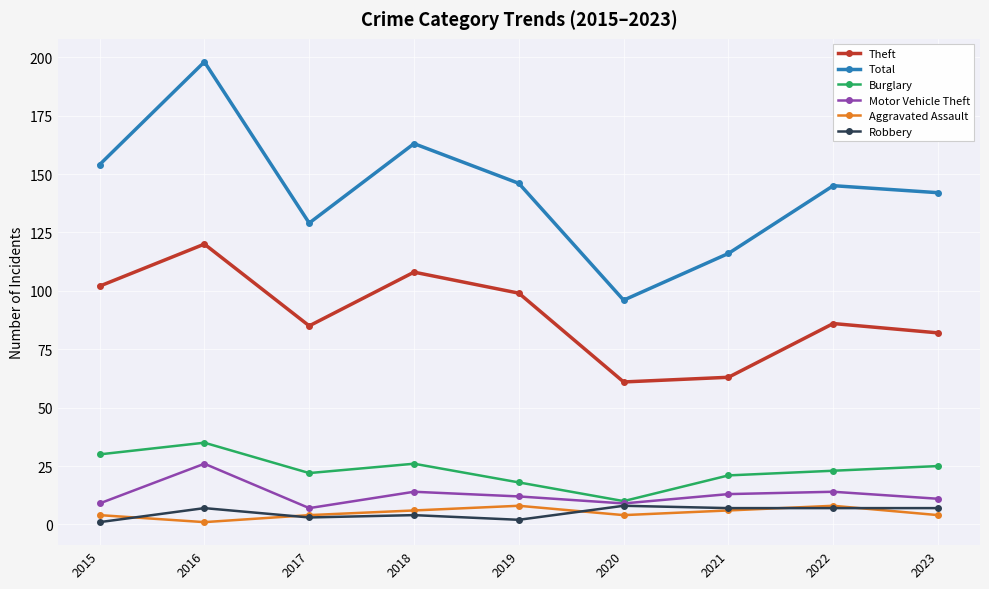

Is the value of Robbery at 2016 greater than the value of Motor Vehicle Theft at 2023?

No